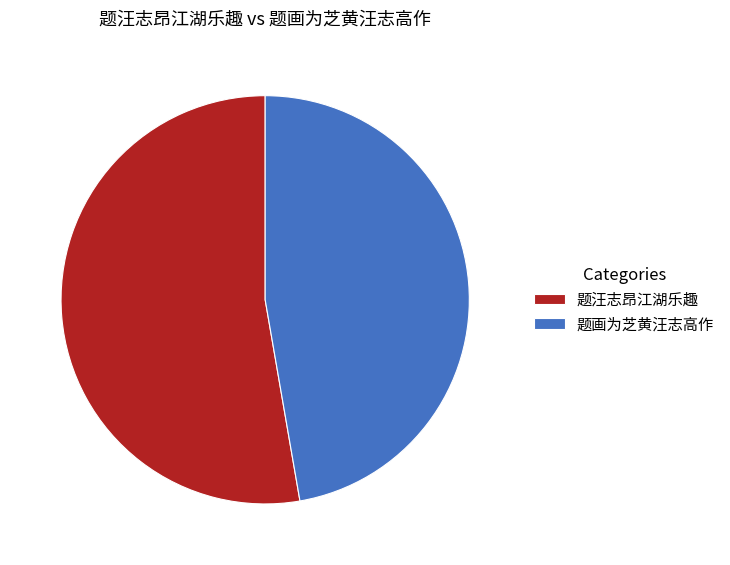

Rank the categories by value from highest to lowest.

题汪志昂江湖乐趣, 题画为芝黄汪志高作